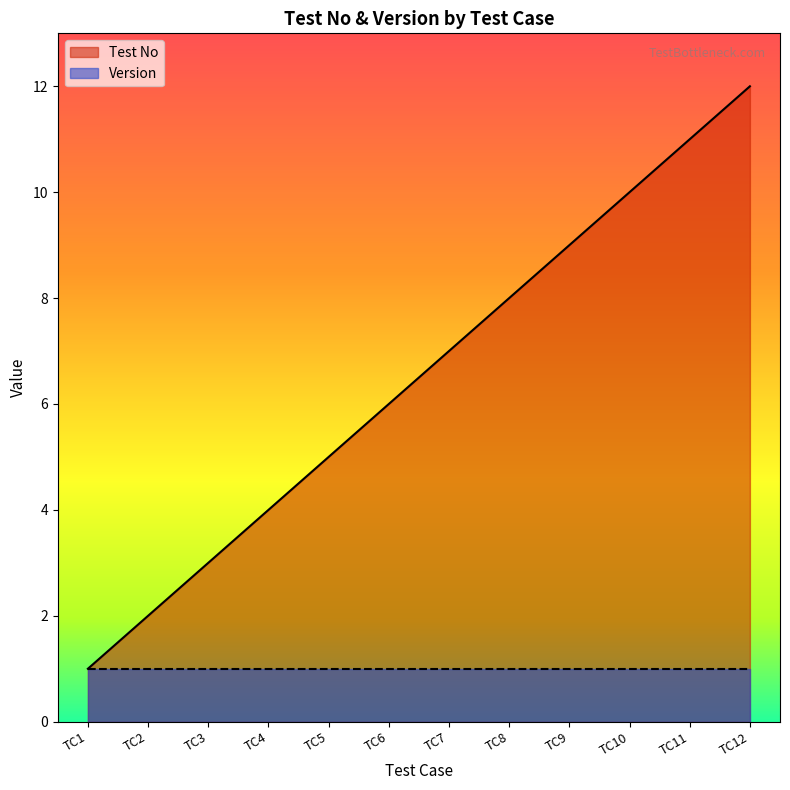

How many data points are less than 7?

6